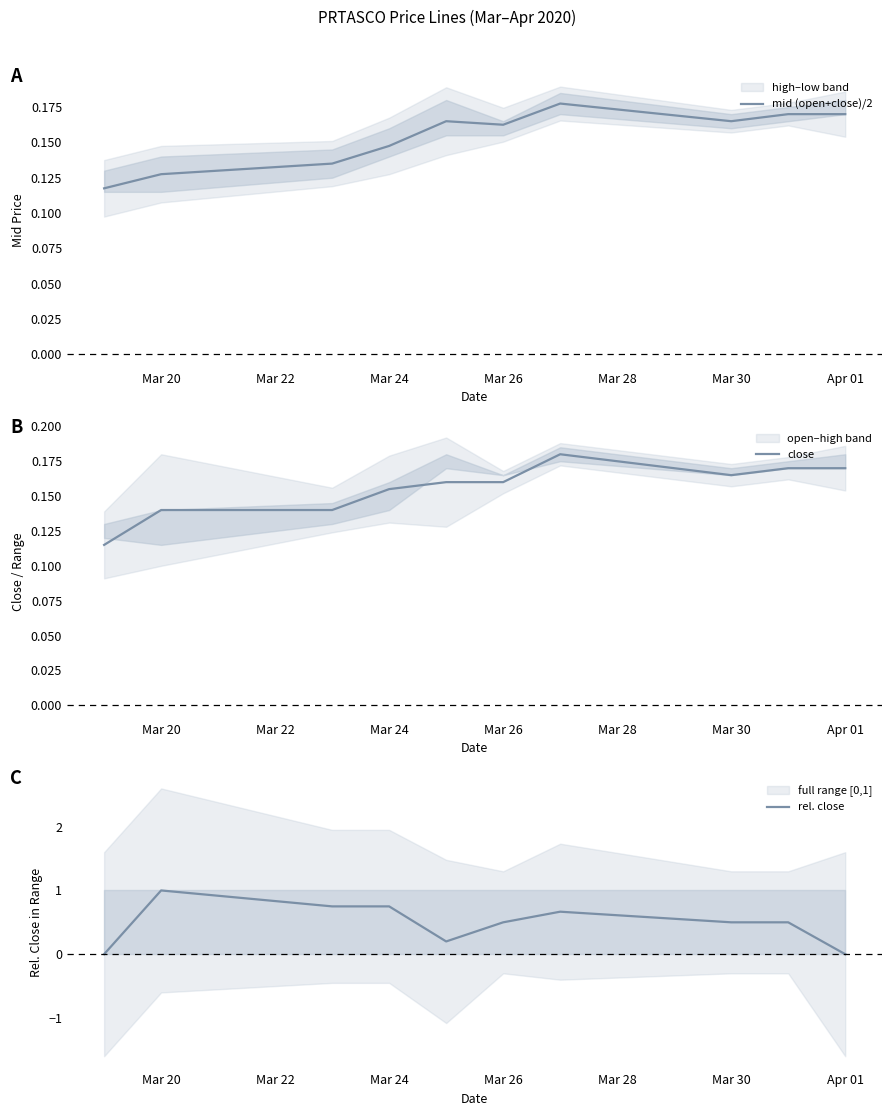

How many times do mid (open+close)/2 and rel. close cross each other?

2